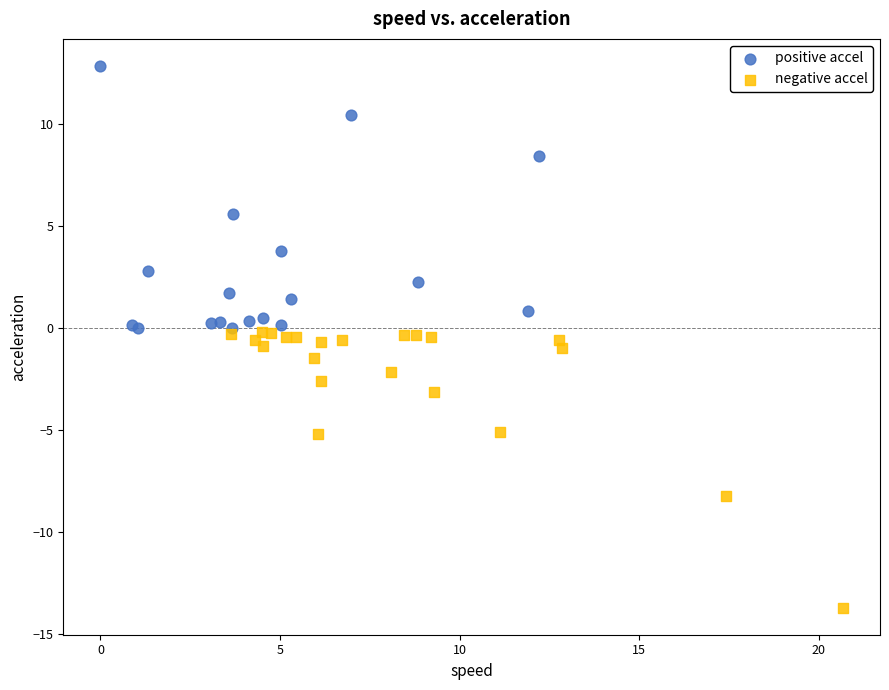

Which series contains the lowest Y value?

negative accel